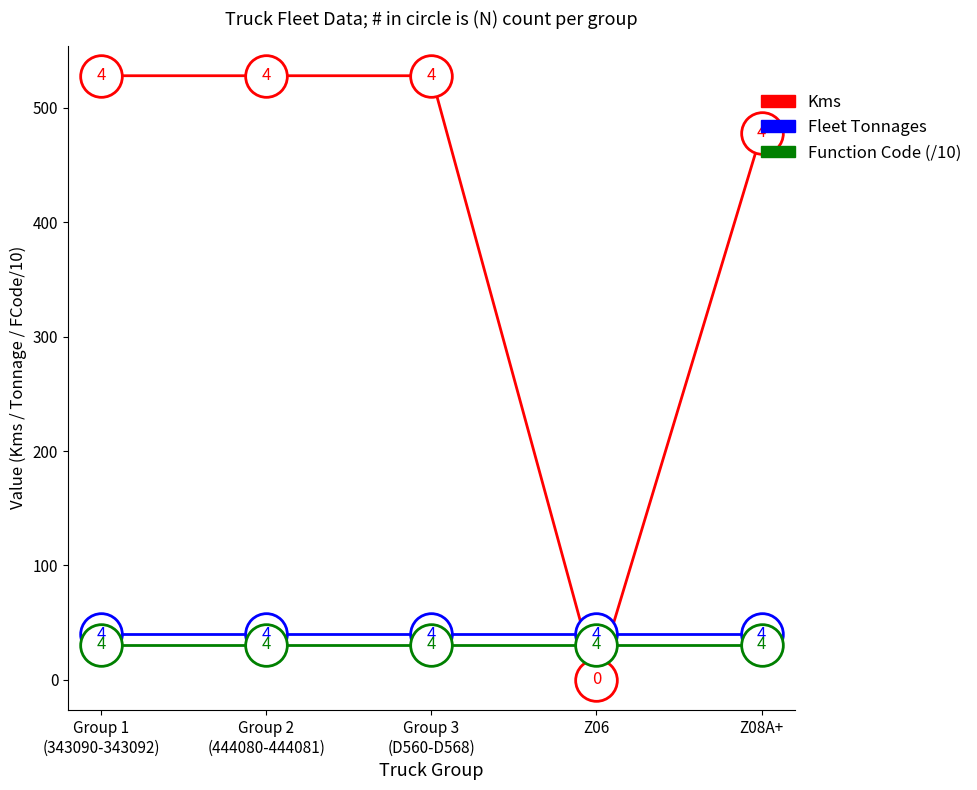

Which category has the lowest value across all series?

Z06